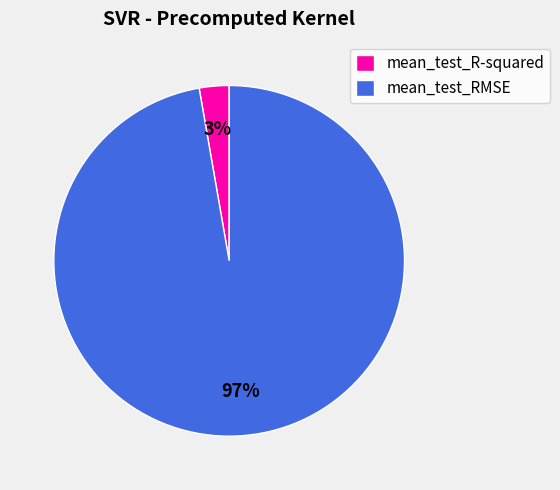

Combined, do mean_test_RMSE and mean_test_R-squared account for over 50%?

Yes